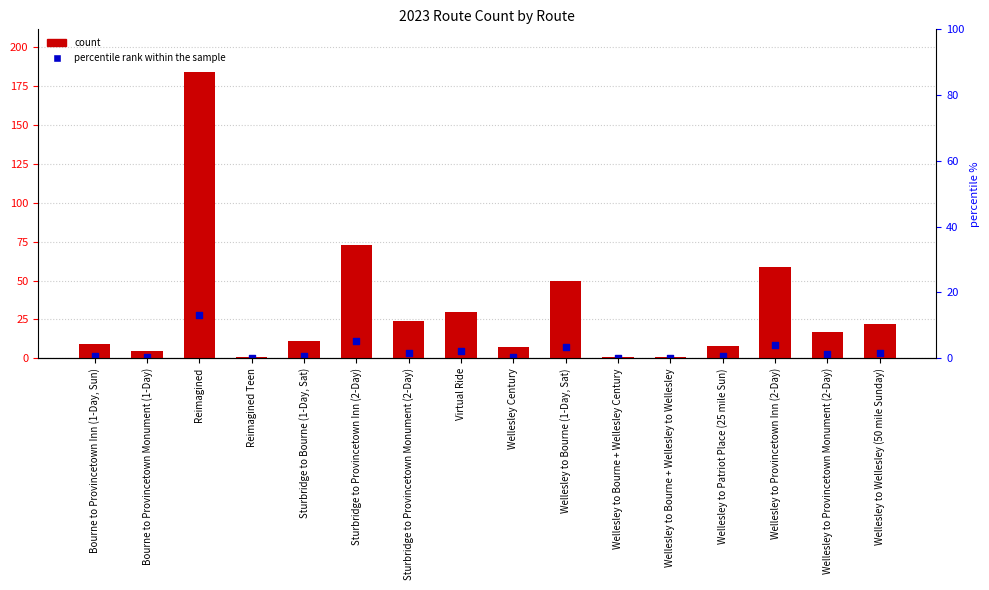

Which series contains the highest Y value?

count